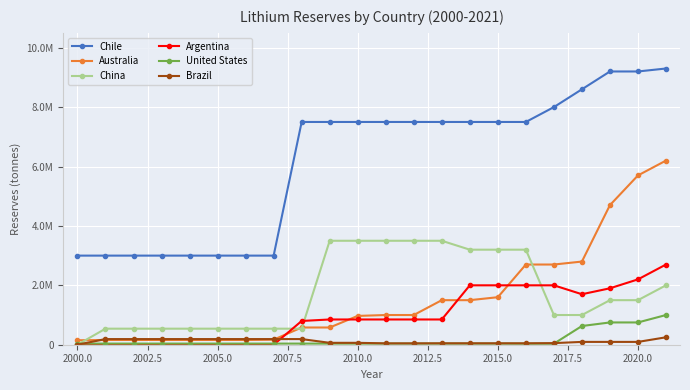

What are all the series names shown in the legend?

Chile, Australia, China, Argentina, United States, Brazil